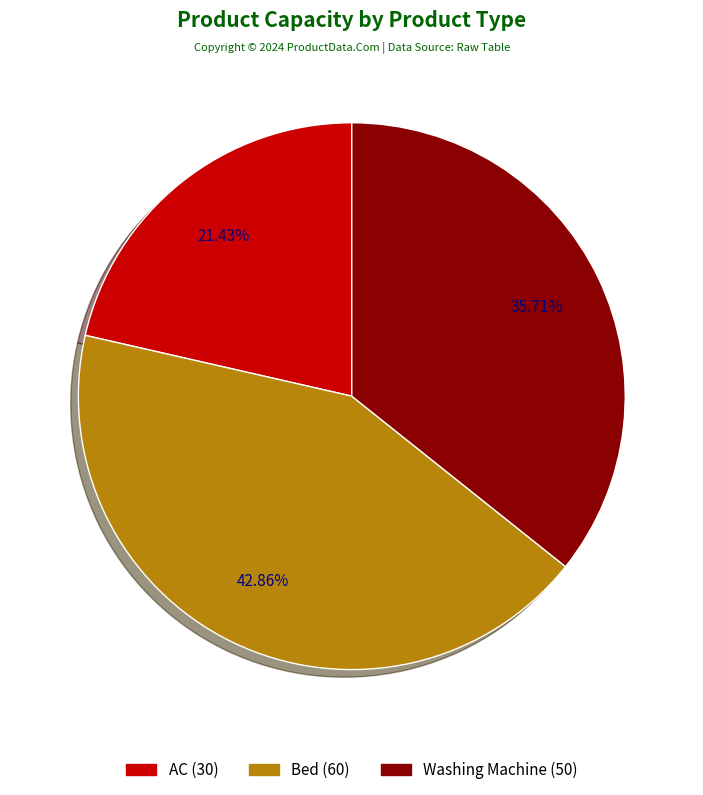

How many segments does this pie chart have?

3